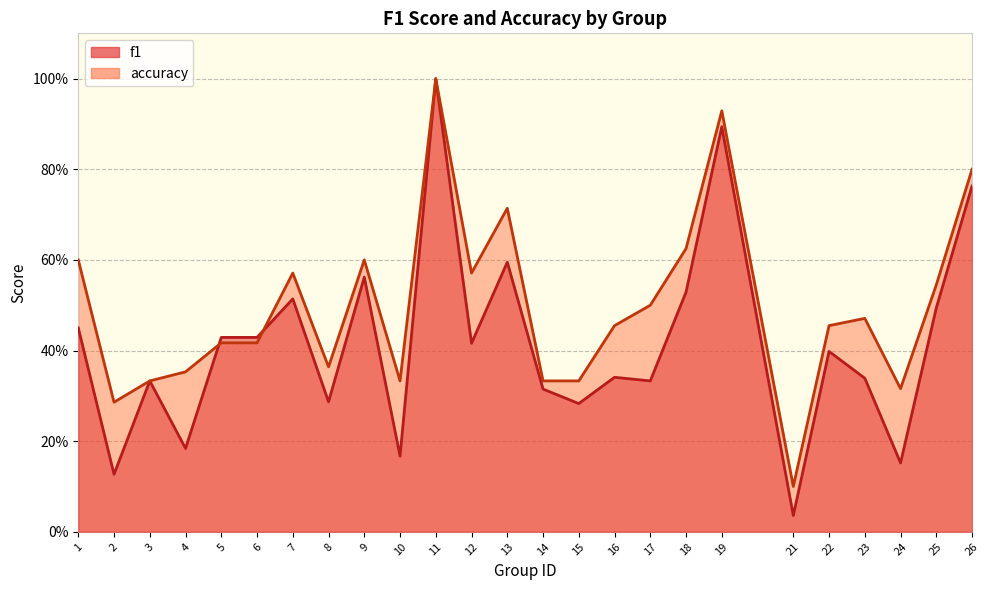

At which label is accuracy closest to 0?

21